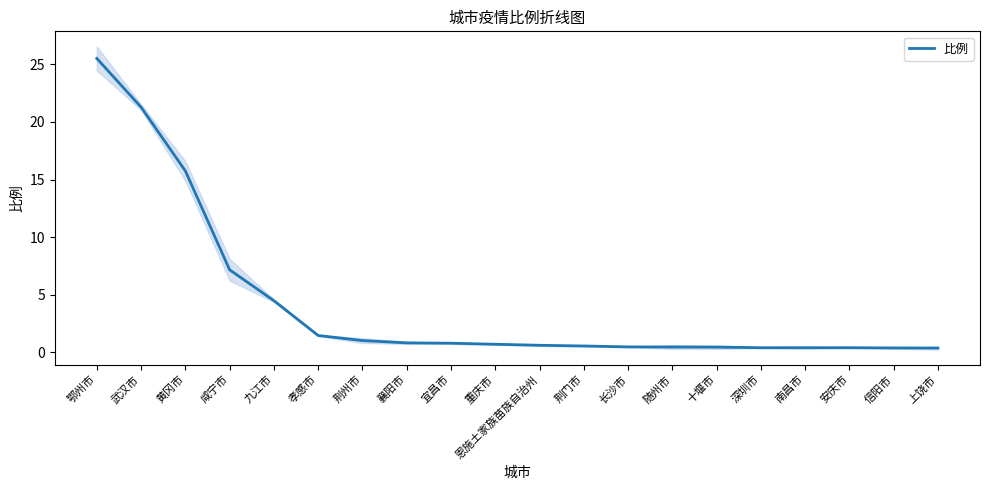

What is the value of the 2nd point from the left?

21.3